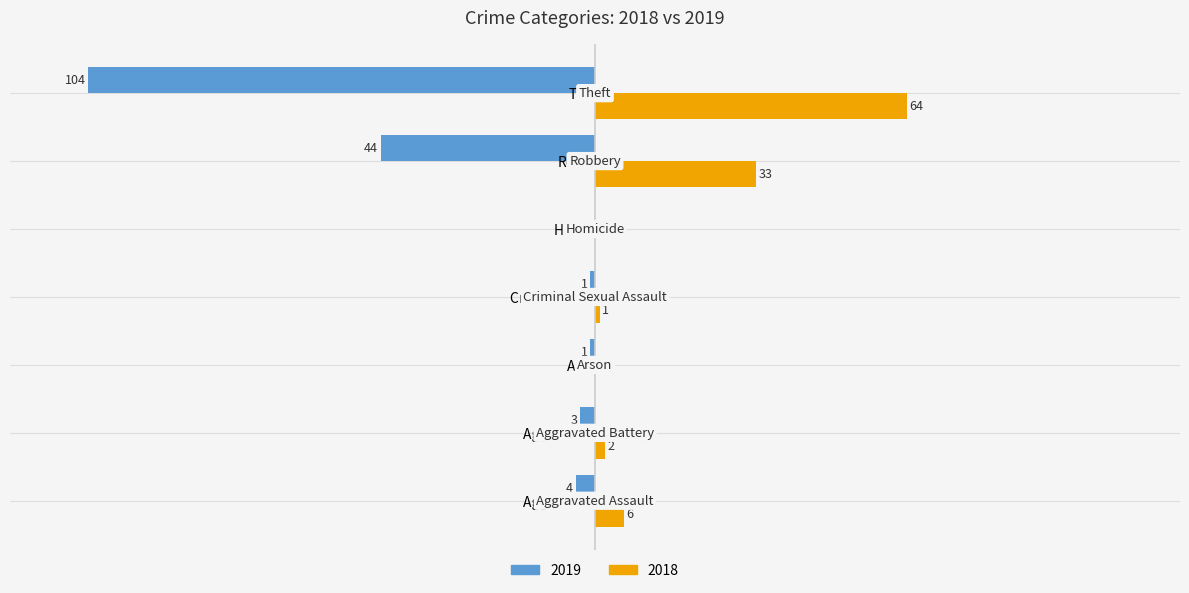

Is the value of 2019 at Aggravated Battery greater than the value of 2018 at Theft?

No